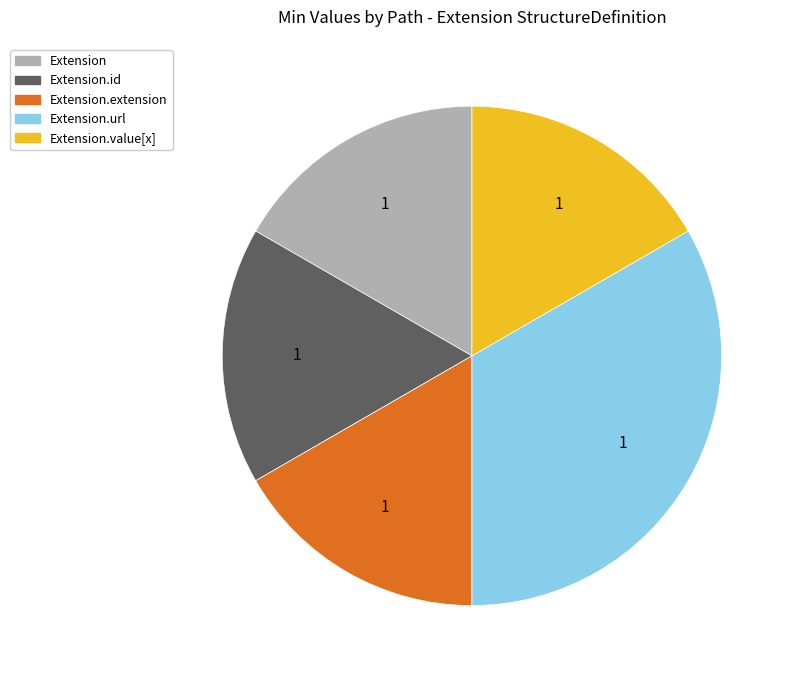

Is there a majority slice in this chart?

No